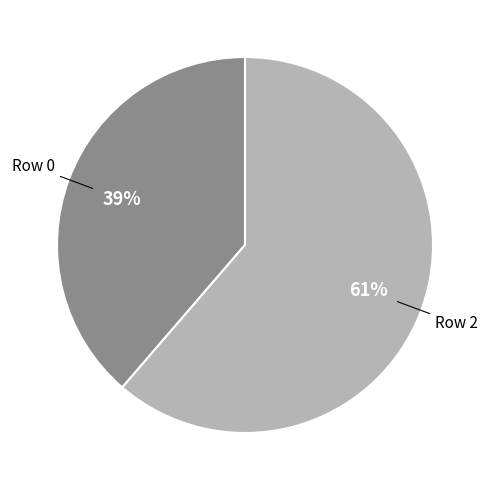

To the nearest percent, what is the average slice percentage?

50%